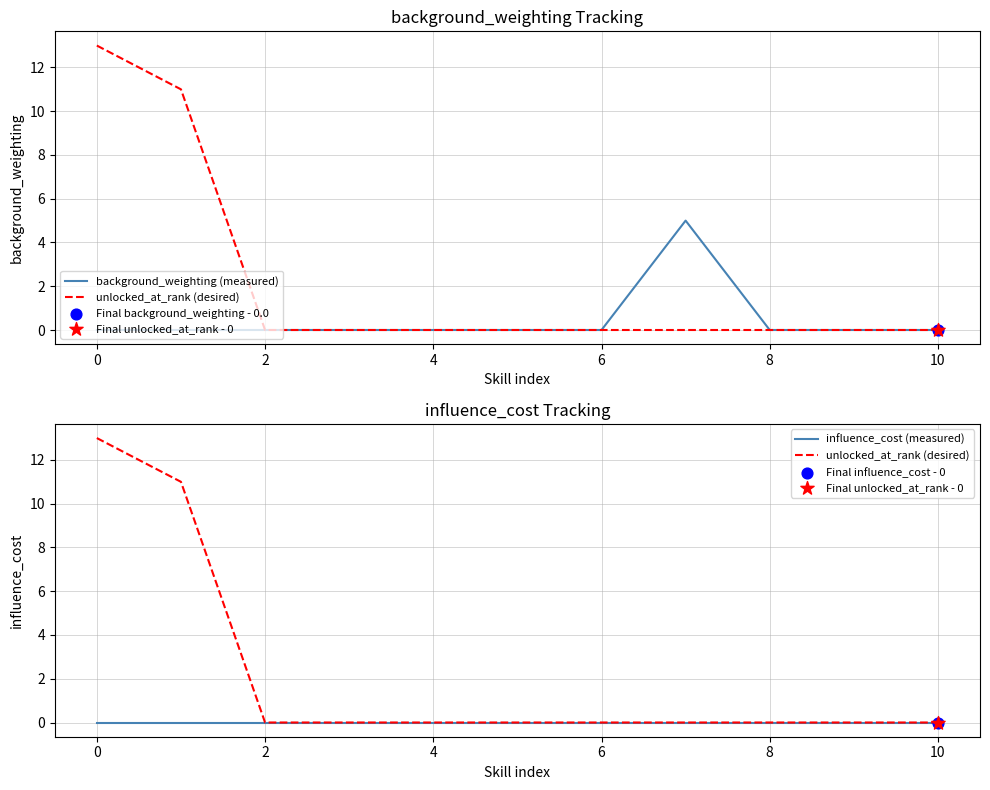

Is the value of influence_cost (measured) at 0 greater than the value of background_weighting (measured) at 9?

No